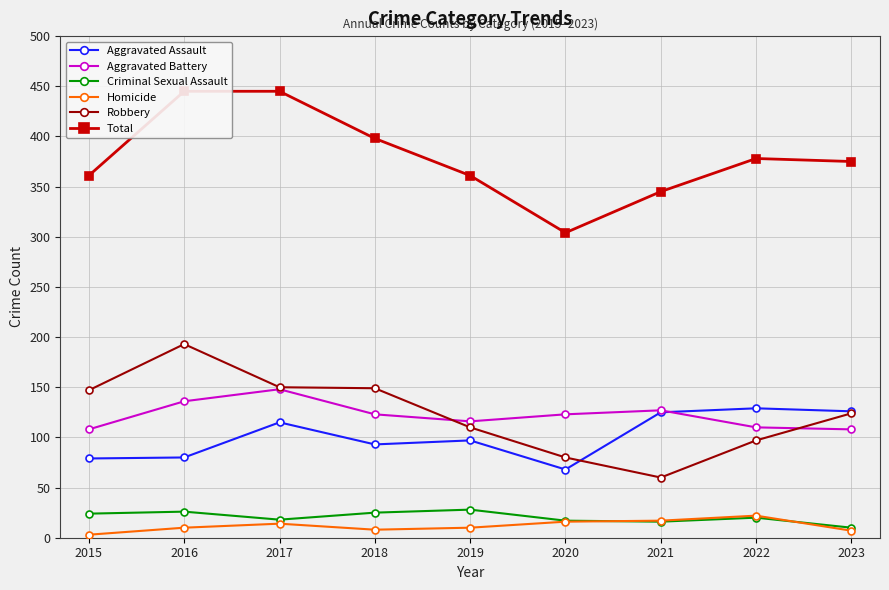

True or false: Criminal Sexual Assault and Aggravated Assault cross at least once.

False